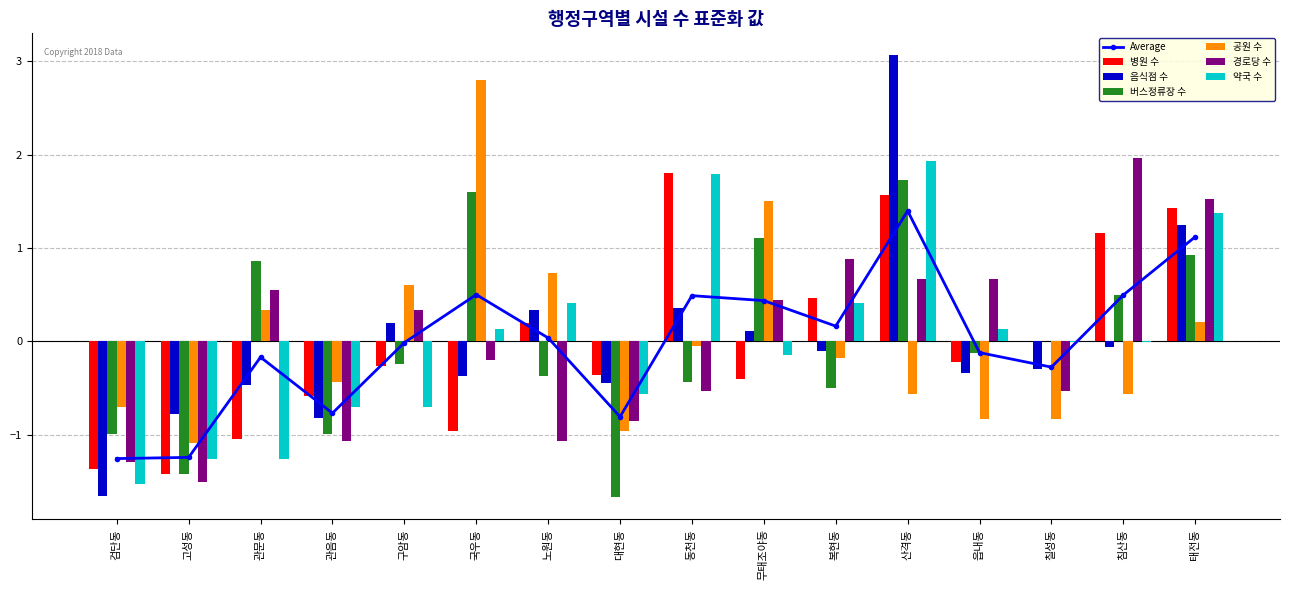

What is the difference between the highest and lowest values at 대현동?

1.3